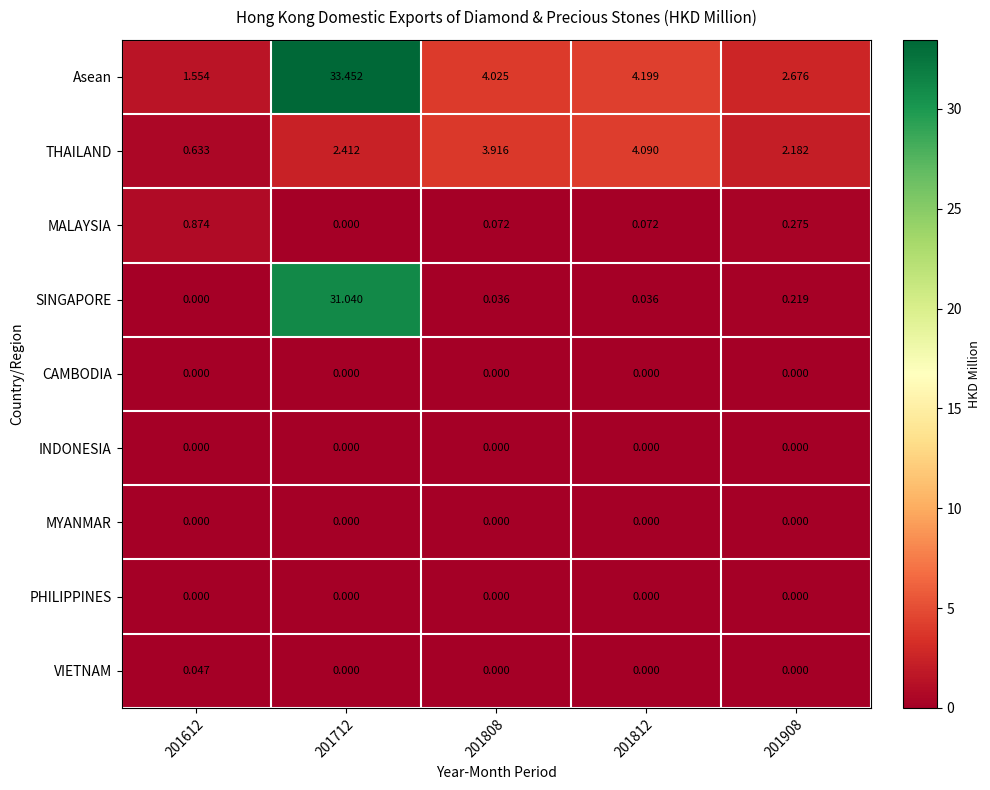

What is the difference between the highest and lowest values at 201812?

4.2